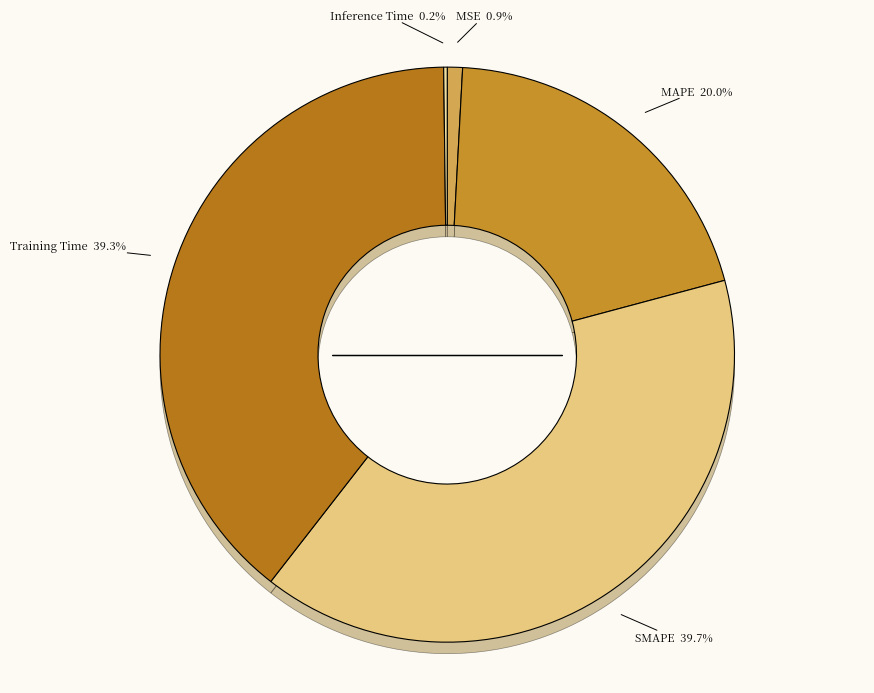

Which category has the biggest portion of the pie?

SMAPE